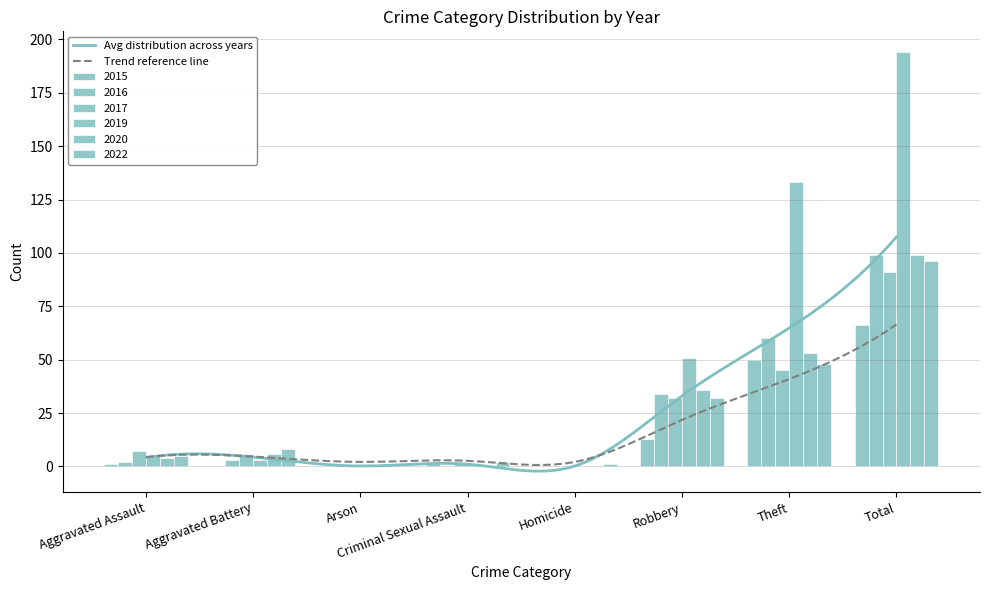

Between Total and Criminal Sexual Assault, which is larger?

Total